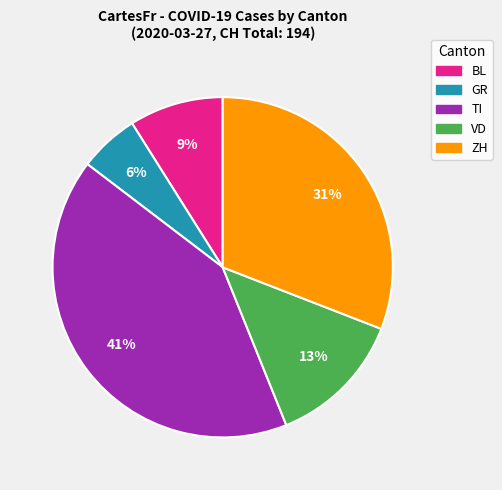

To the nearest percent, what percentage of the pie is ZH?

31%